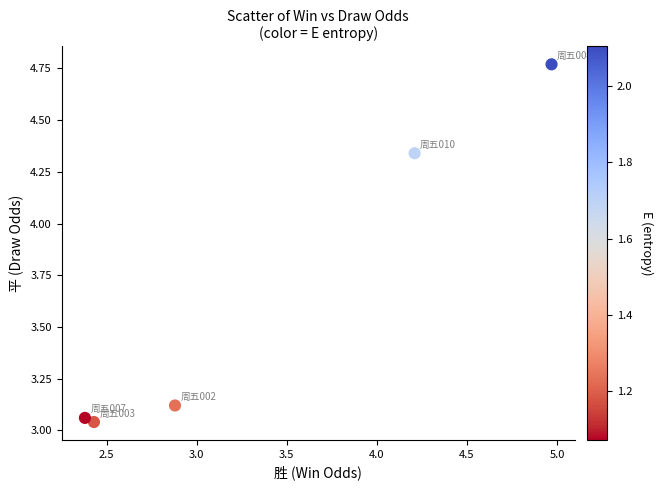

What is the average X value?

3.4